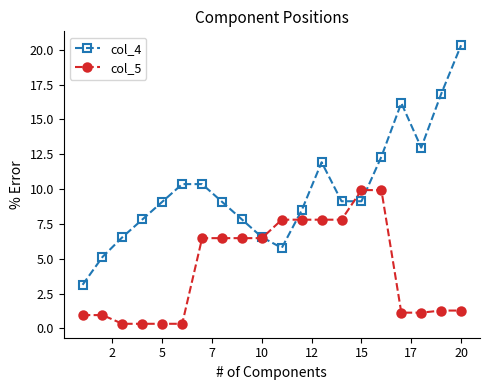

Does the chart have visible grid lines?

No